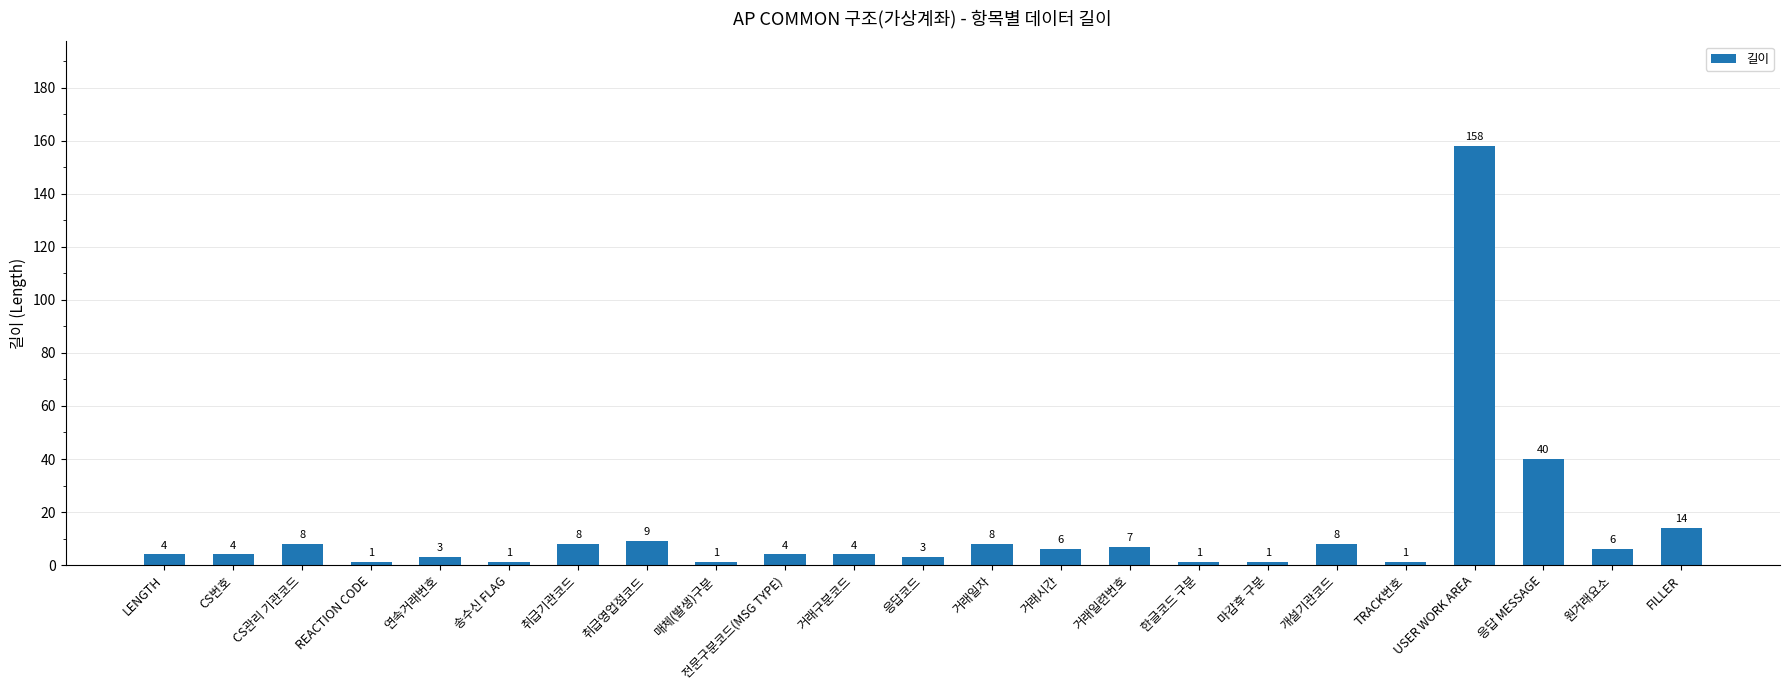

What is the smallest value displayed?

1